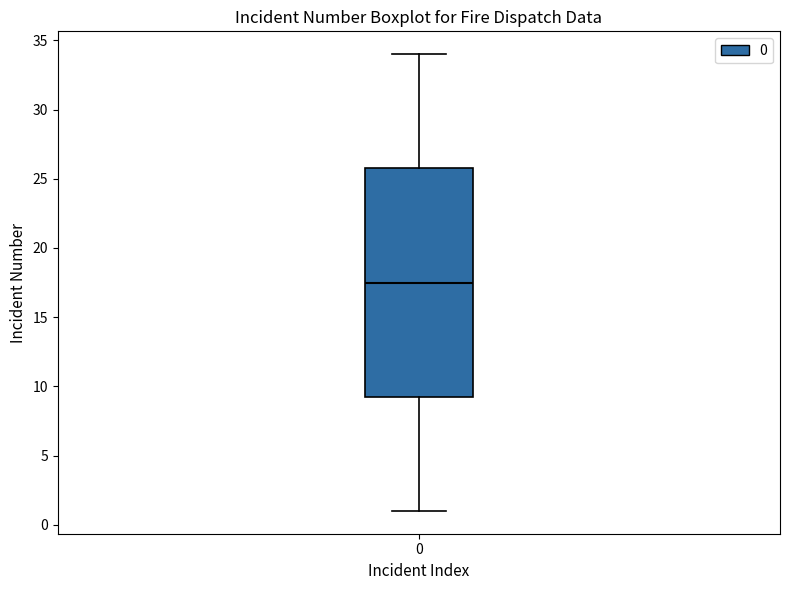

Transcribe this box plot: give where the median line is, the range the box spans, and where the two whiskers end, as read against the y-axis. The values are not printed on the chart, so give them approximately, as read against the axis.

median 17.5, box 9.5 to 26.0, whiskers 1.0 to 34.0